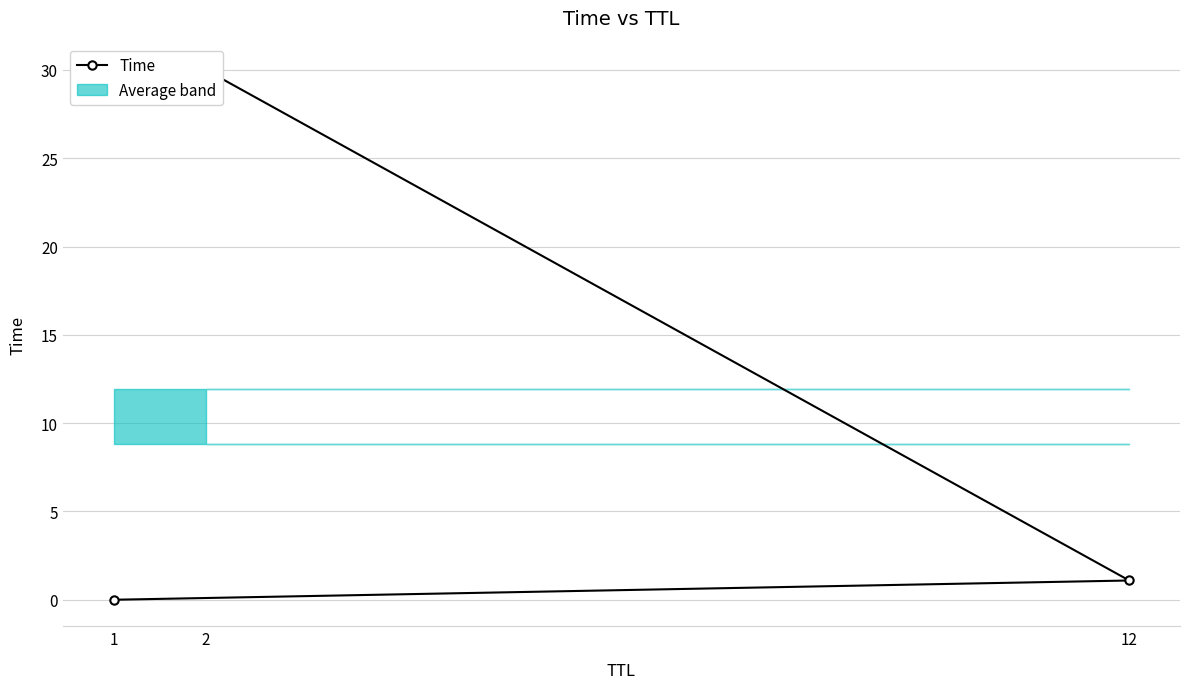

Which has a higher value, 12 or 1?

12